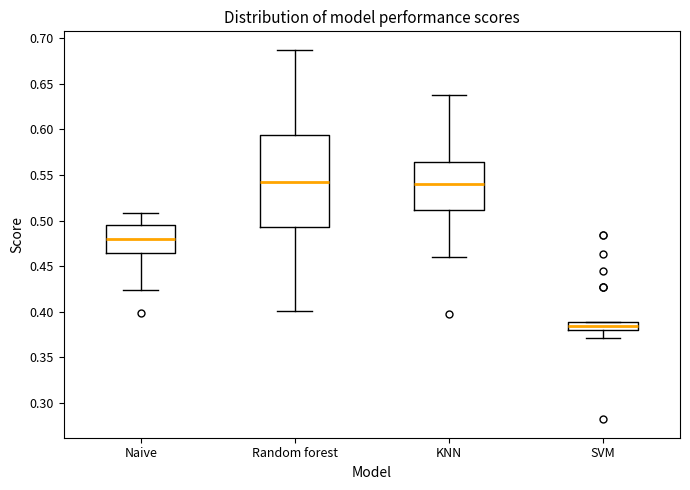

Which box's median line is the lowest?

SVM